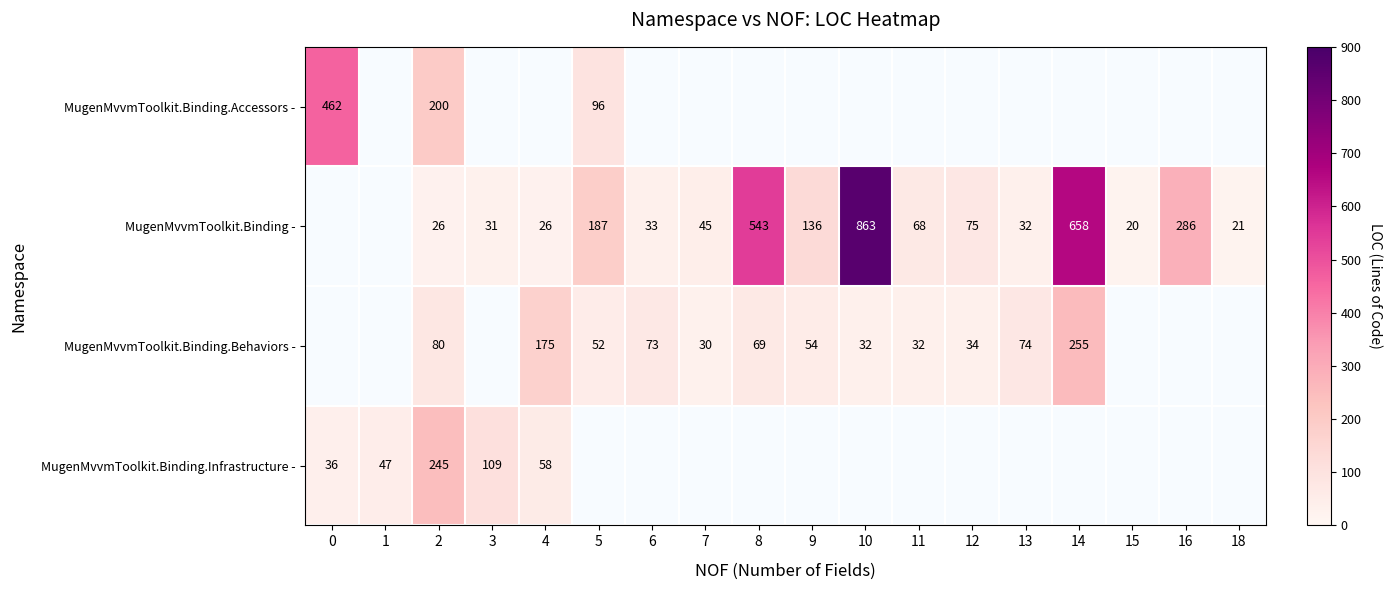

Is it true that MugenMvvmToolkit.Binding - equals 863 at 10?

True